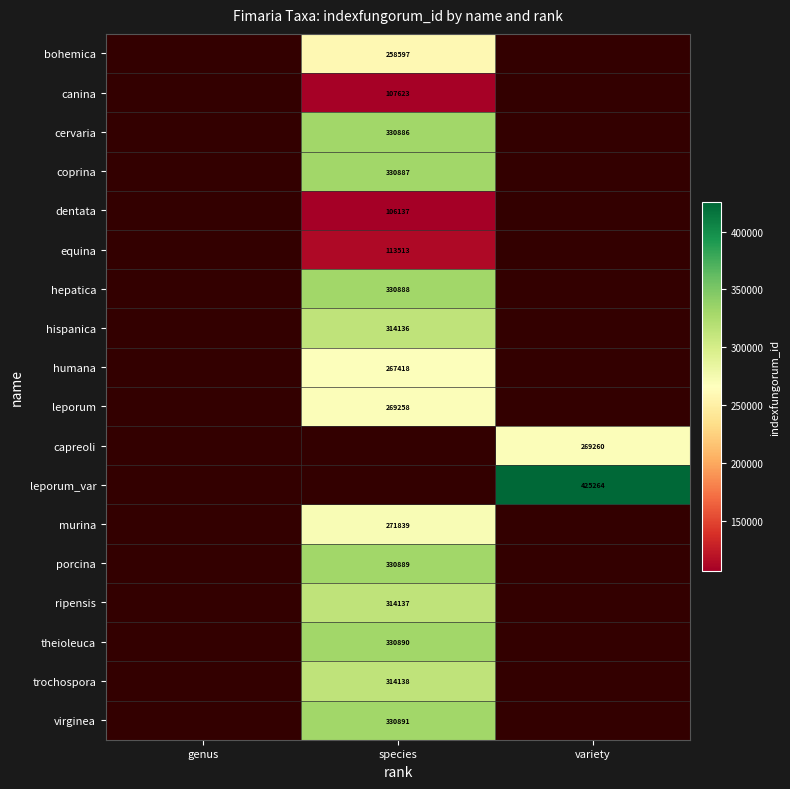

Is it true that virginea equals 440339 at species?

False